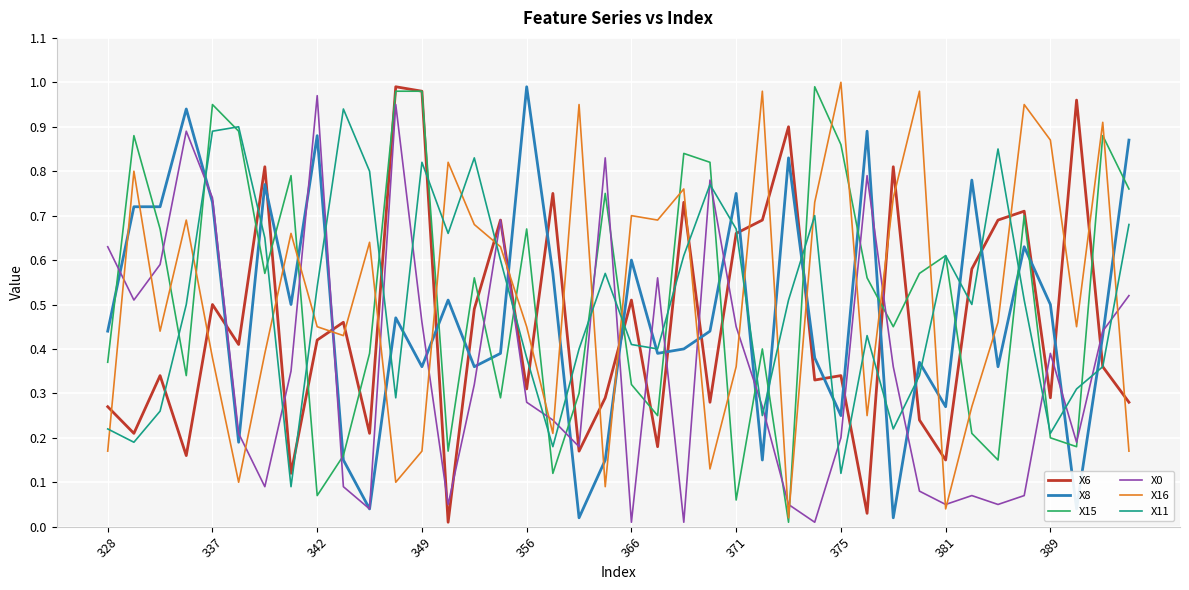

Which series ends up on top after the final intersection of X8 and X16?

X8